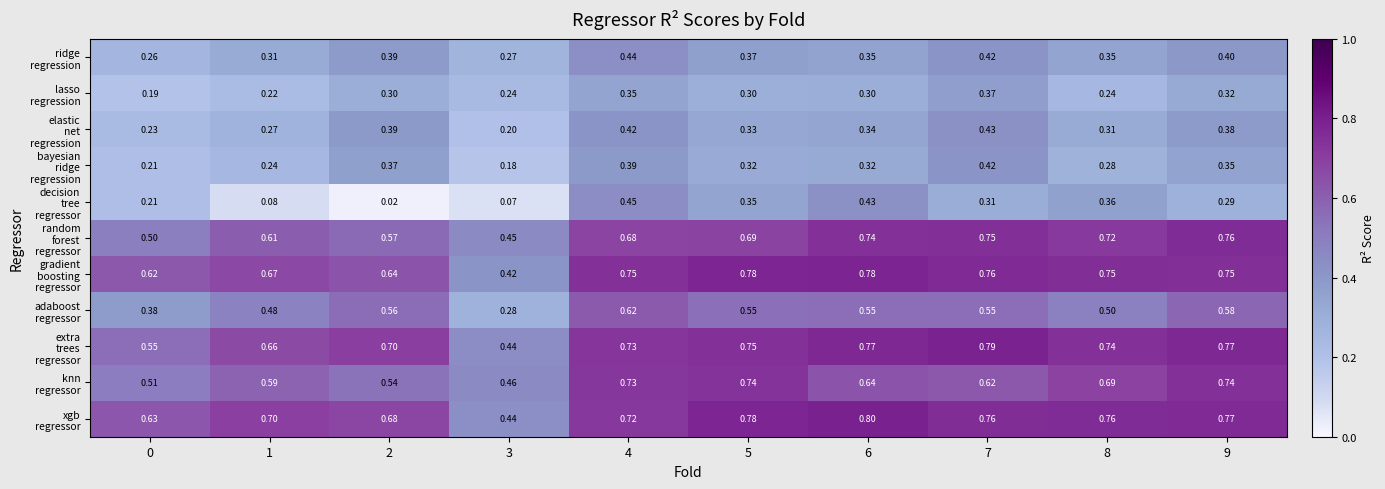

How many categories are shown in the chart?

10